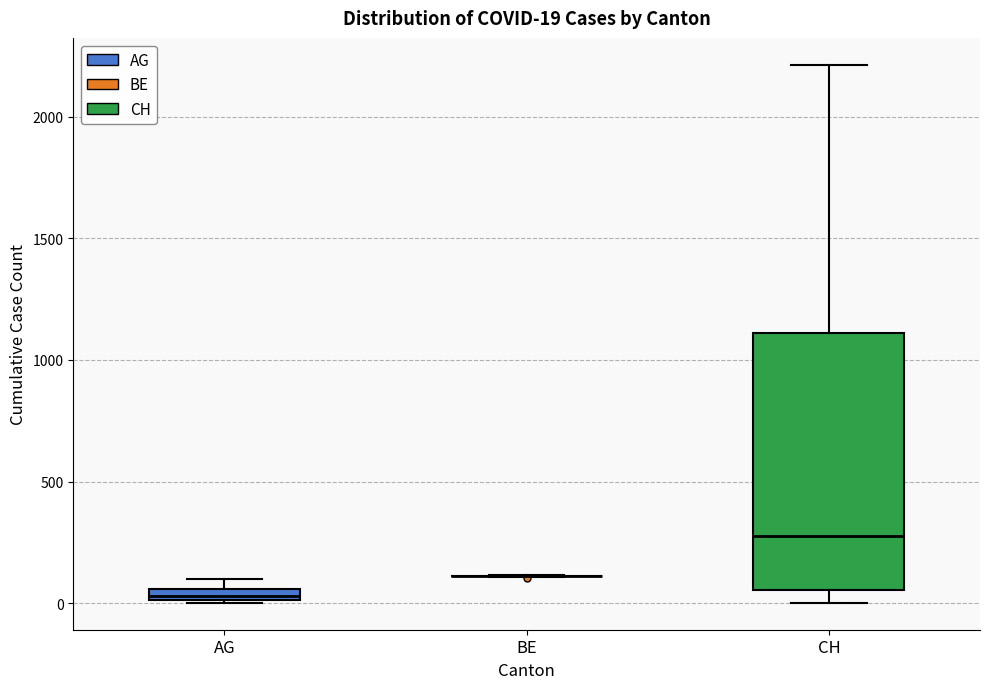

Comparing the boxes themselves (not the whiskers), which one is the tallest?

CH